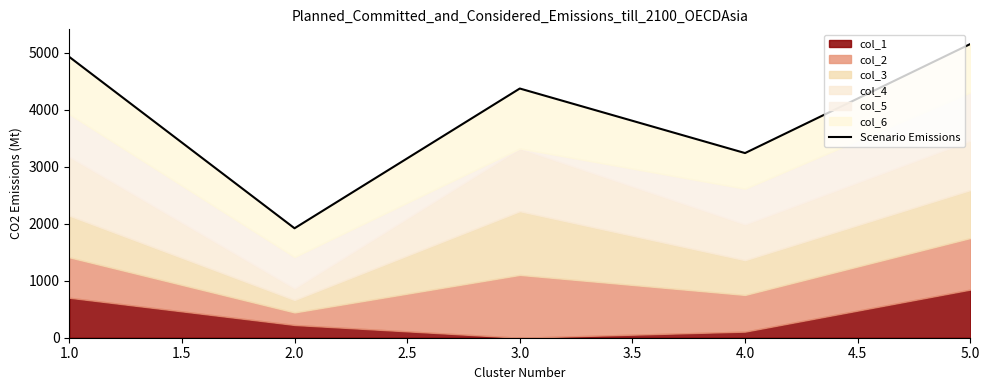

What is the difference between the maximum and second lowest values?

1914